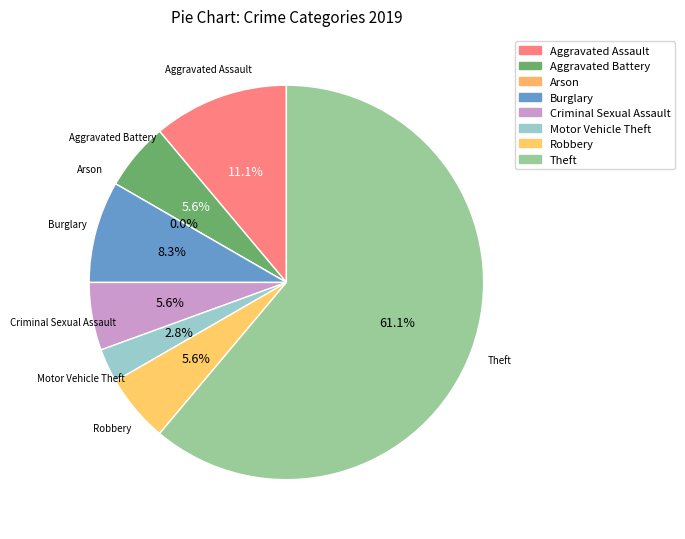

Rank the categories by value from lowest to highest.

Arson, Motor Vehicle Theft, Aggravated Battery, Criminal Sexual Assault, Robbery, Burglary, Aggravated Assault, Theft